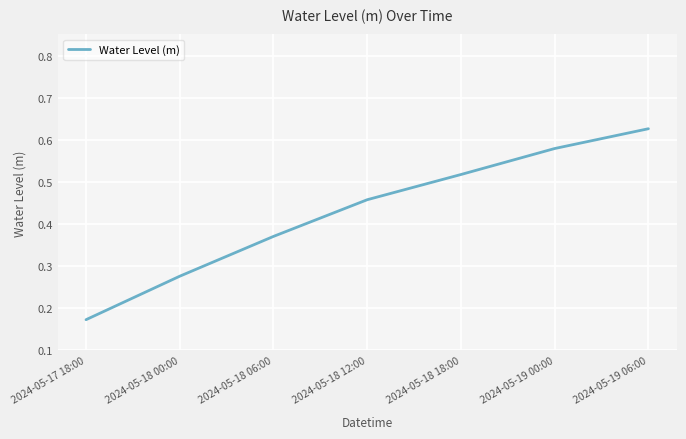

Is it true that the value at 2024-05-19 00:00 is 0.4?

False